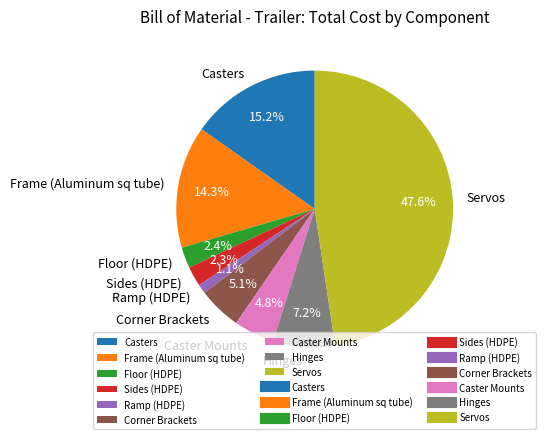

Is it true that Corner Brackets is 5% of the pie?

True